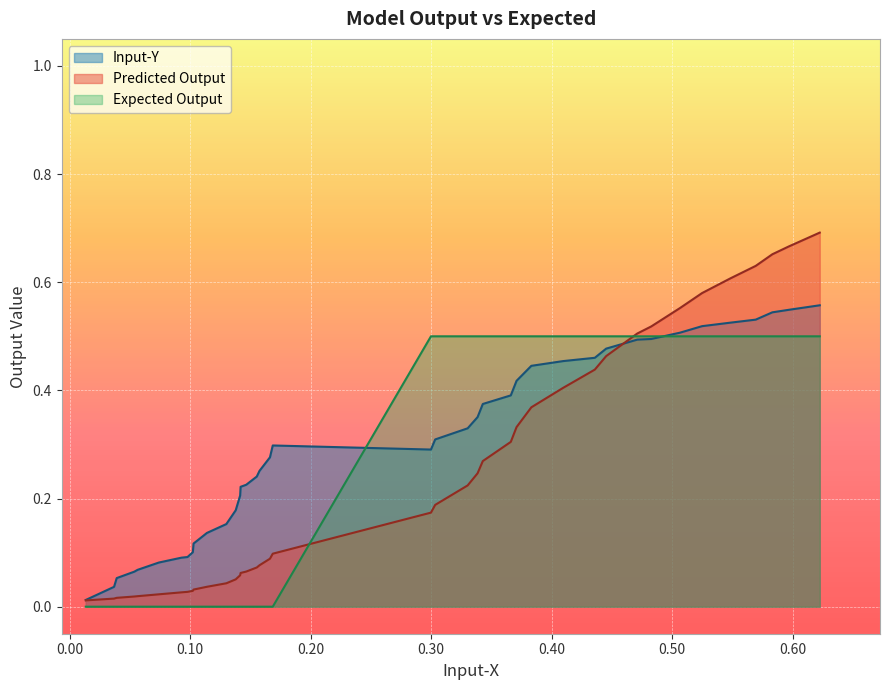

Which series has the largest total across all categories?

Input-Y